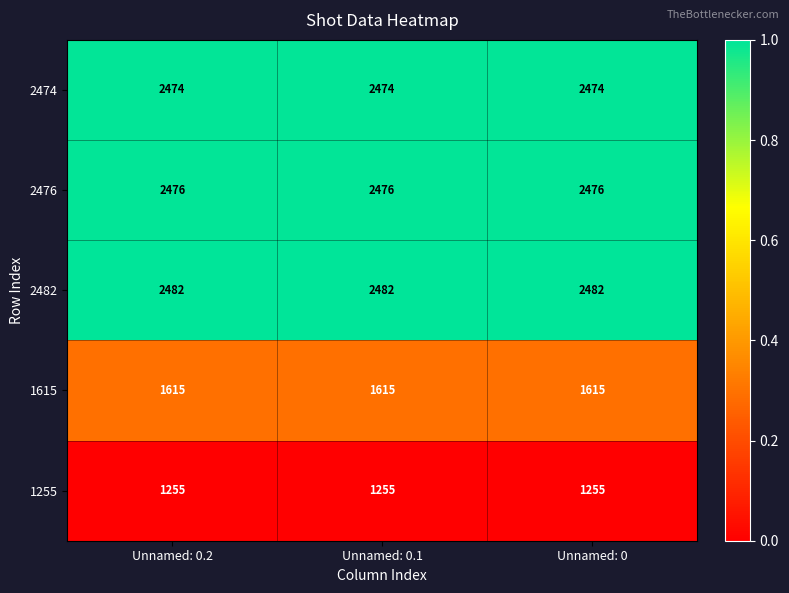

Rank the series by their maximum value, from lowest to highest.

1255, 1615, 2474, 2476, 2482